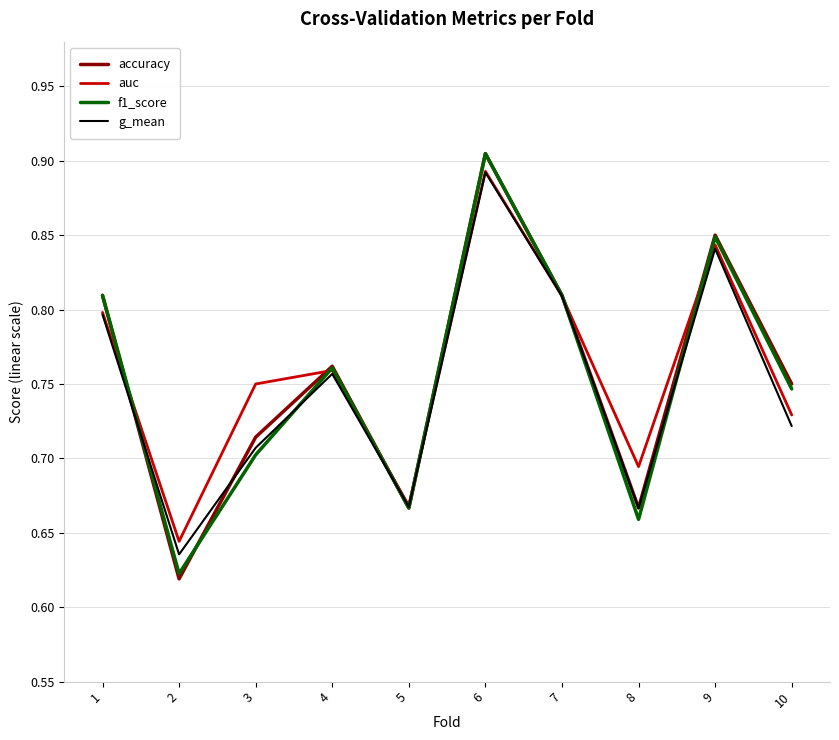

The value of auc at 1 is 1.3. True or false?

False